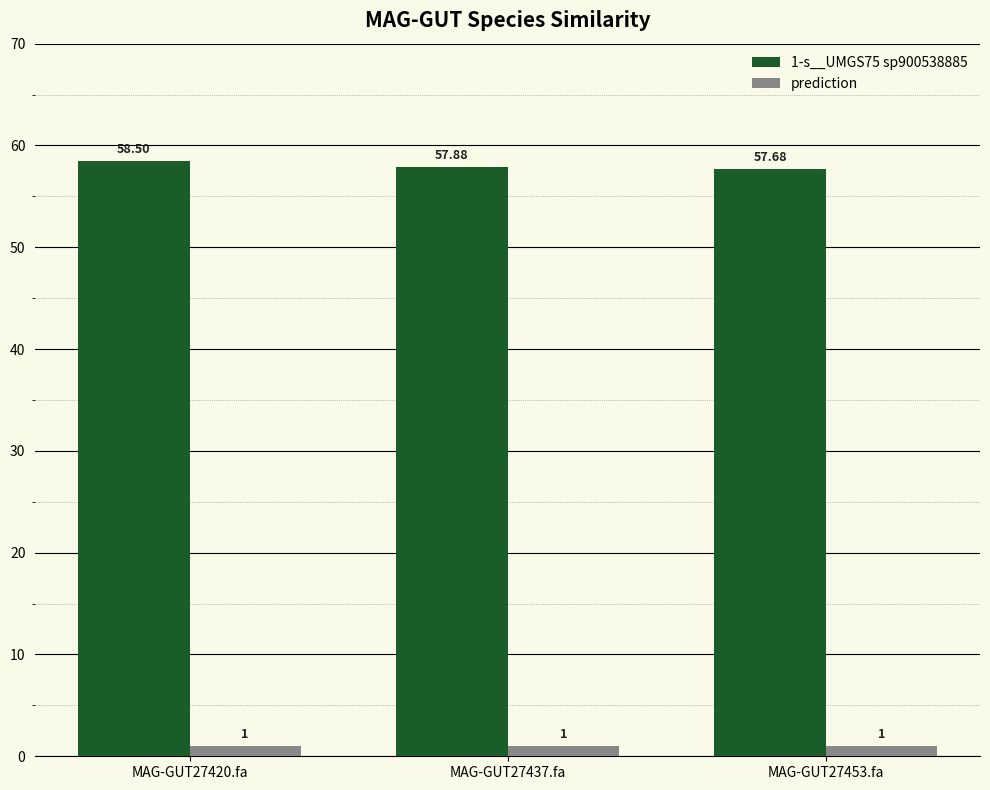

What are all the series names shown in the legend?

1-s__UMGS75 sp900538885, prediction